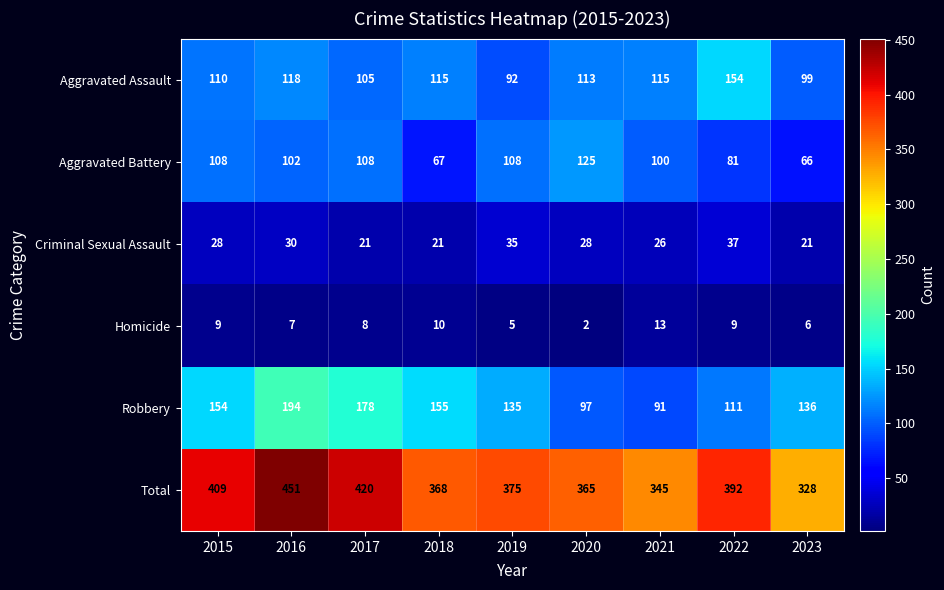

At how many categories does at least one series exceed 383?

4